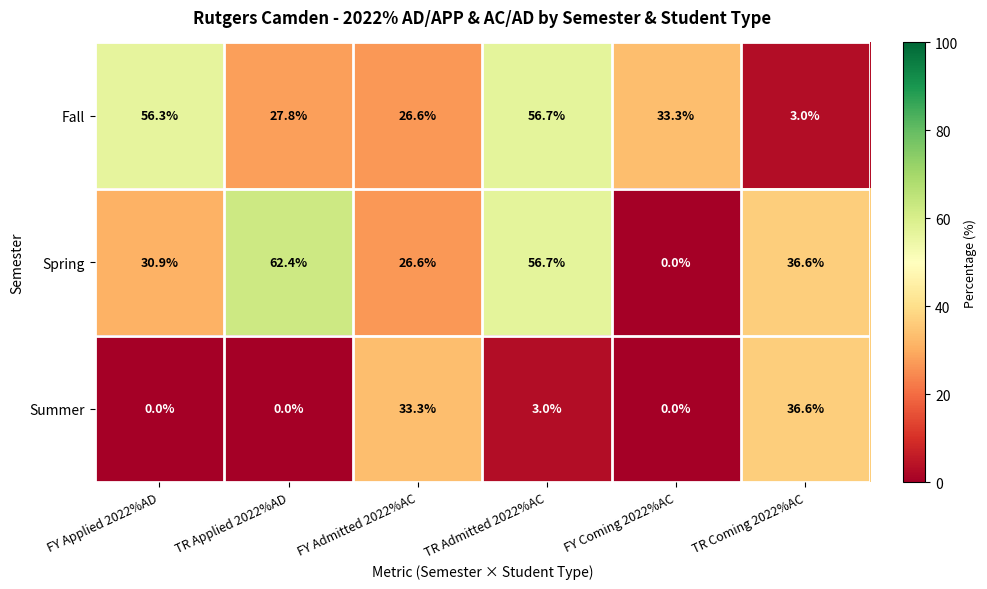

At which category is the sum across all series the highest?

TR Admitted 2022%AC